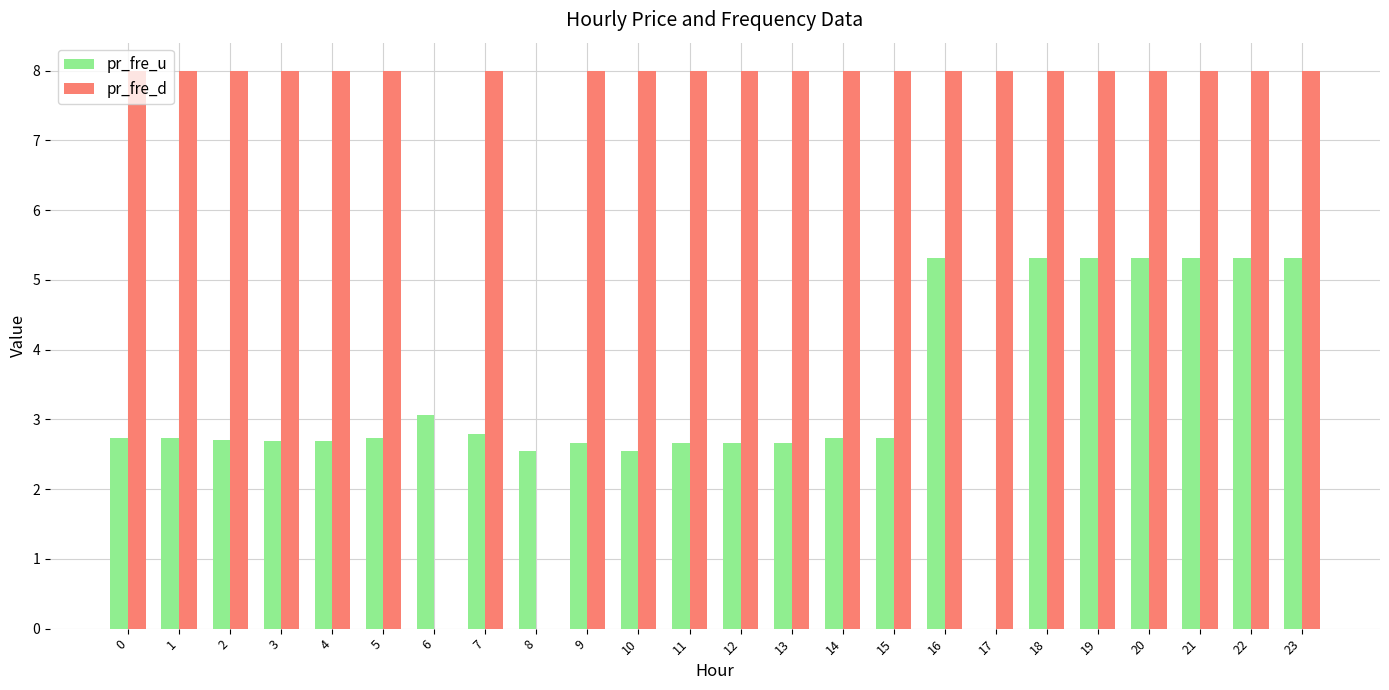

What is the sum of the pr_fre_d values at 9 and 22?

16.0